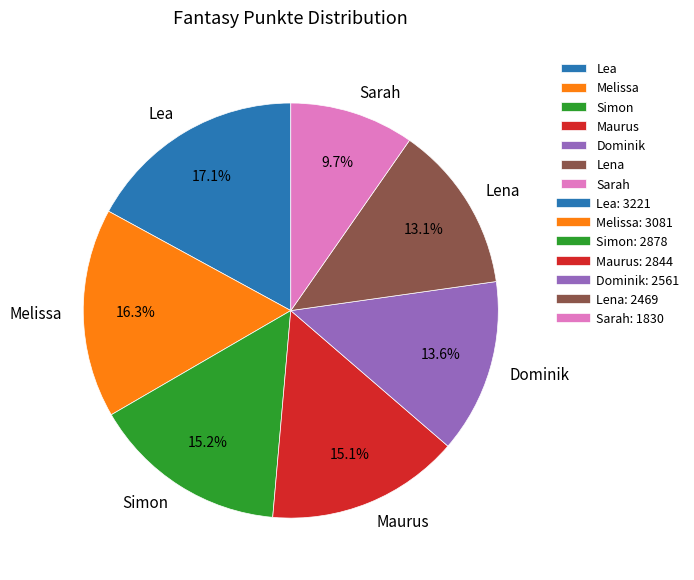

What is the largest slice in the pie chart?

Lea